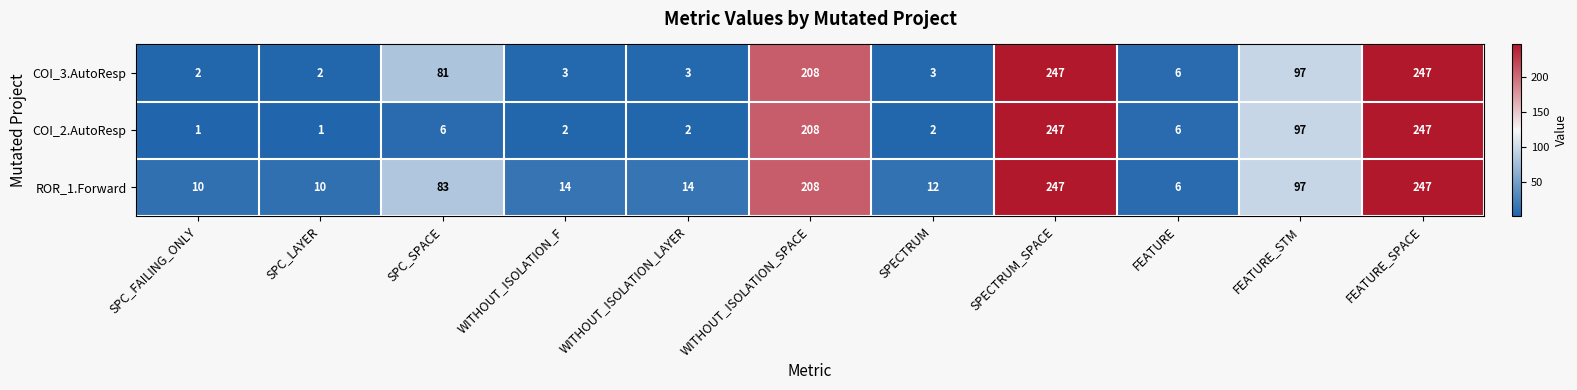

How many series are shown in this chart?

3